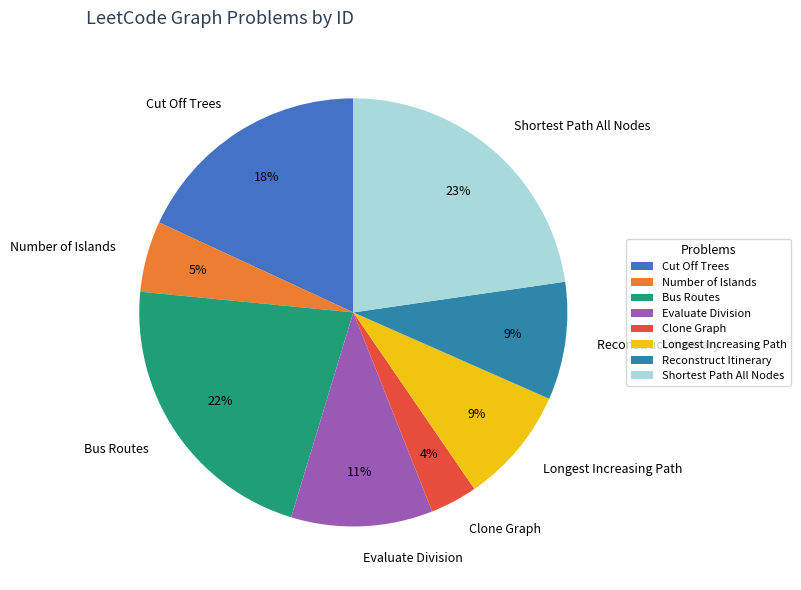

Is Clone Graph the majority of the pie?

No